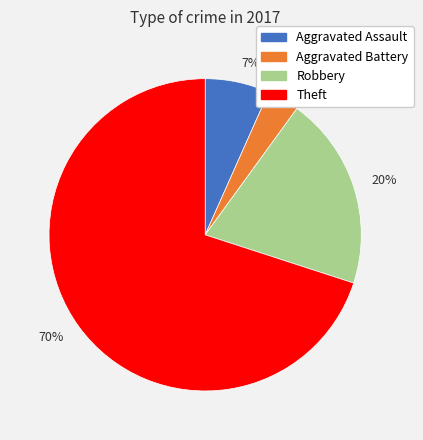

To the nearest percent, what is the average slice percentage?

25%